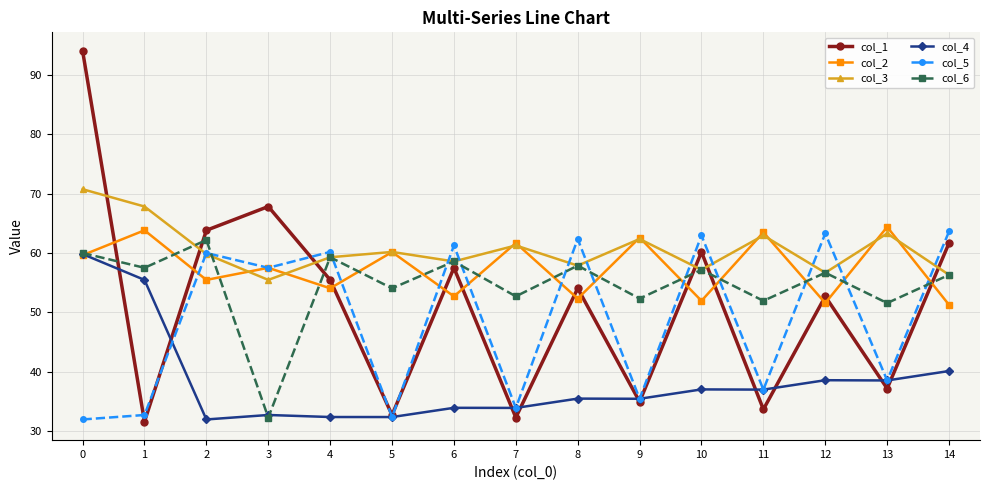

At which category does col_2 reach its first local valley?

2